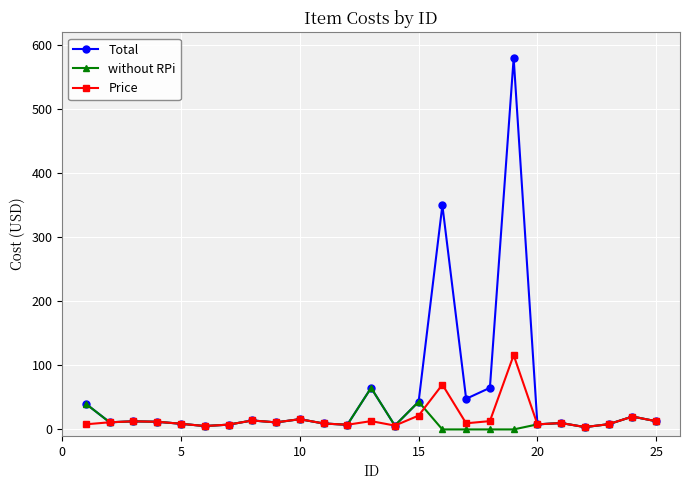

What is the greatest value displayed?

580.0